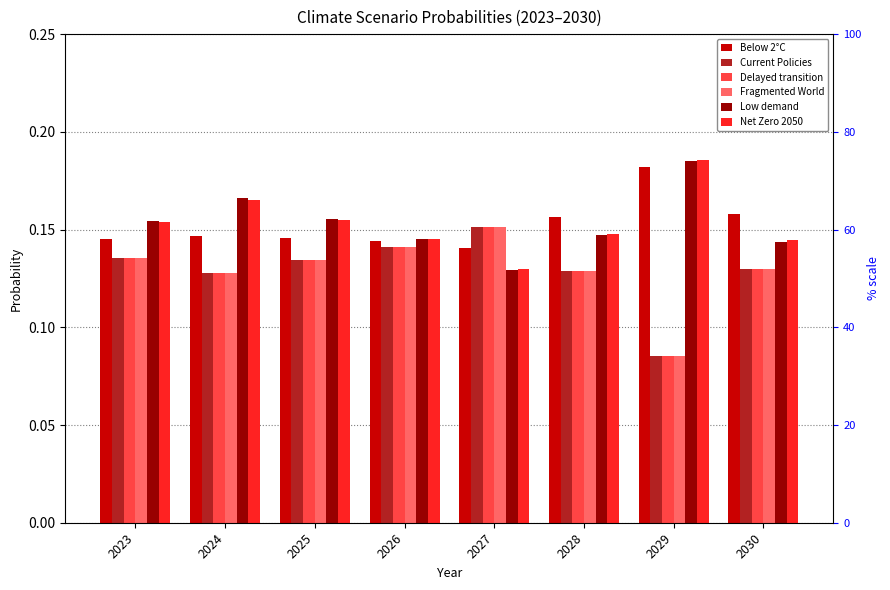

Is the value of Net Zero 2050 at 2026 greater than the value of Fragmented World at 2026?

Yes